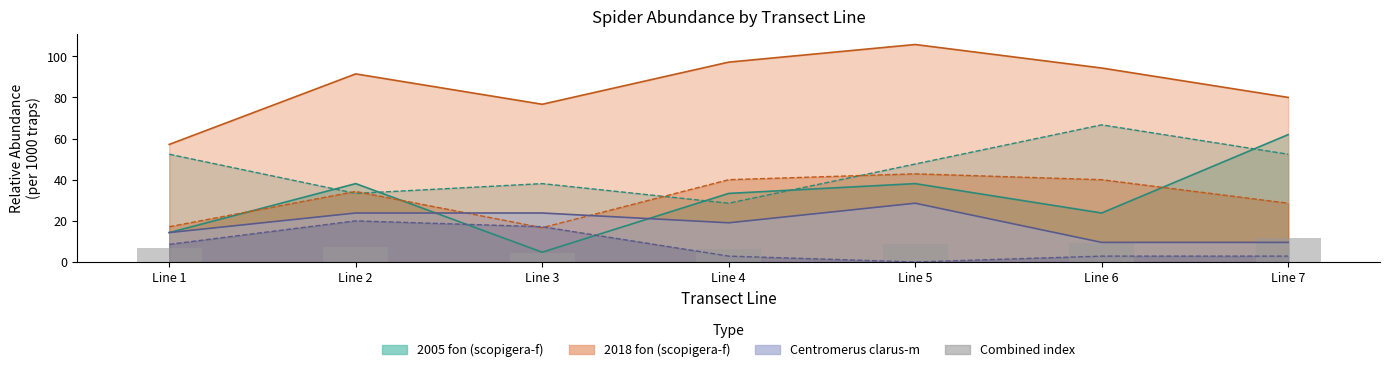

The value at Line 6 is 9.0. True or false?

True